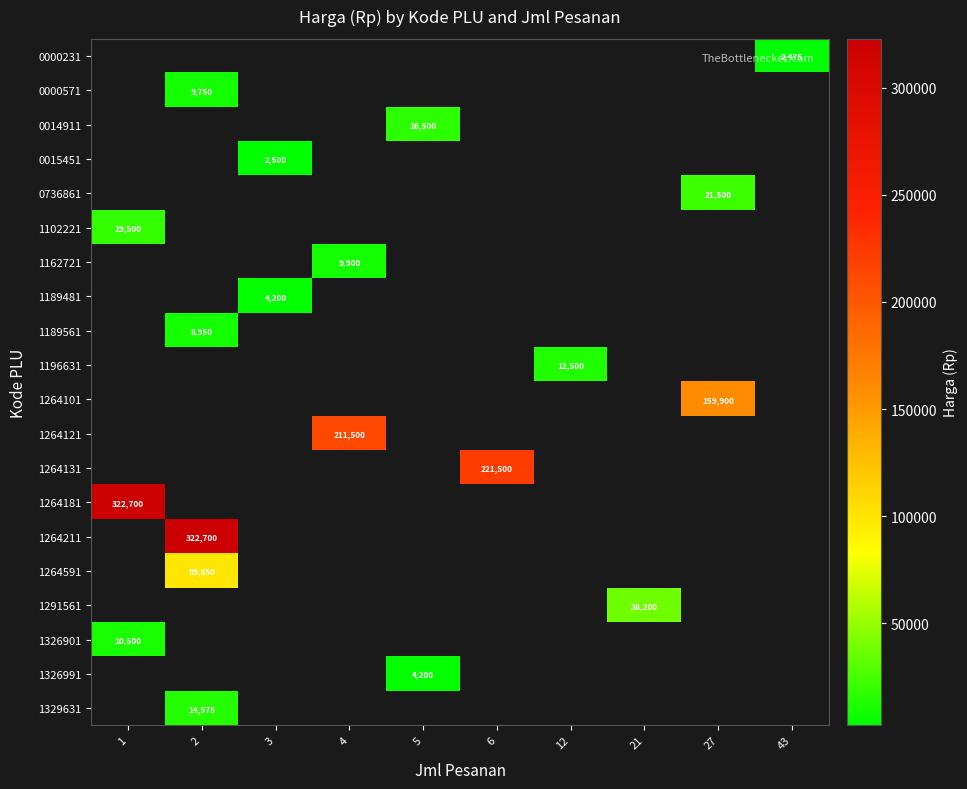

At which category does the chart reach its minimum across all series?

43